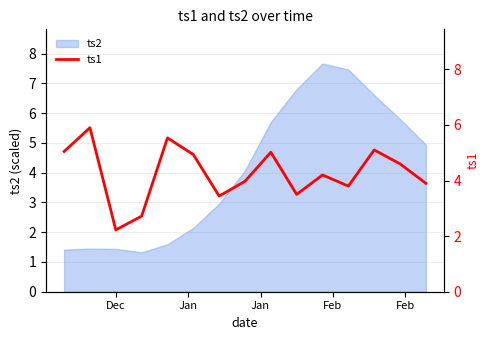

What is the sum of all values?

63.9